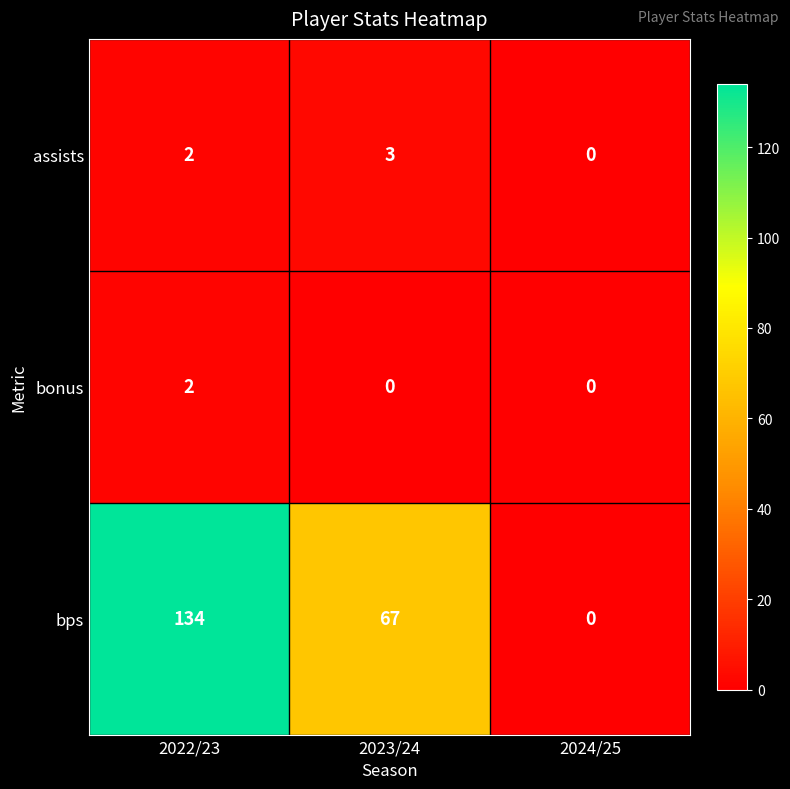

What is the average value of the bps series?

67